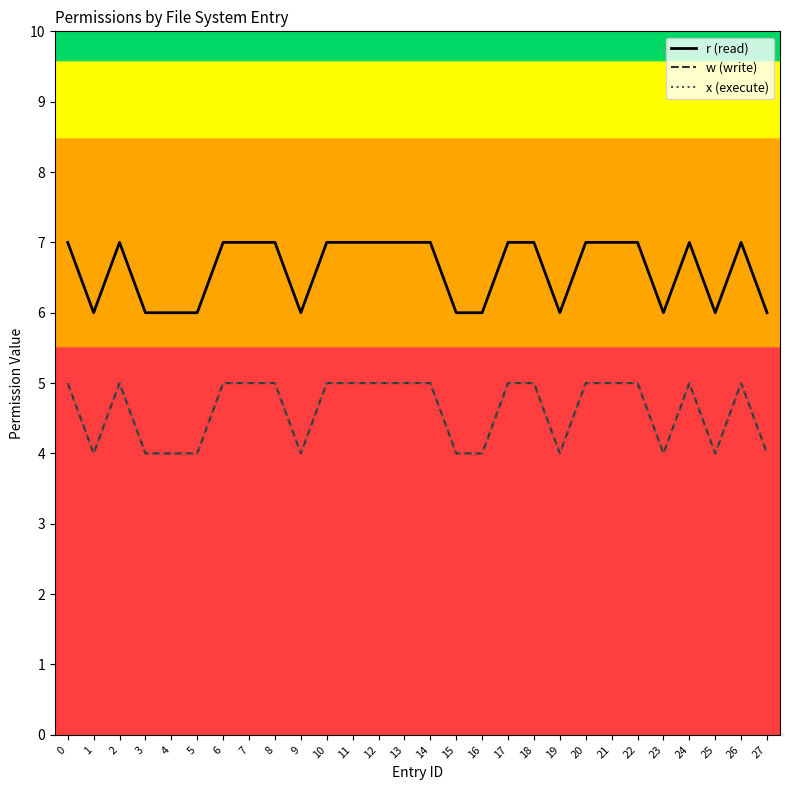

Is this an area chart (filled region under the line)?

No